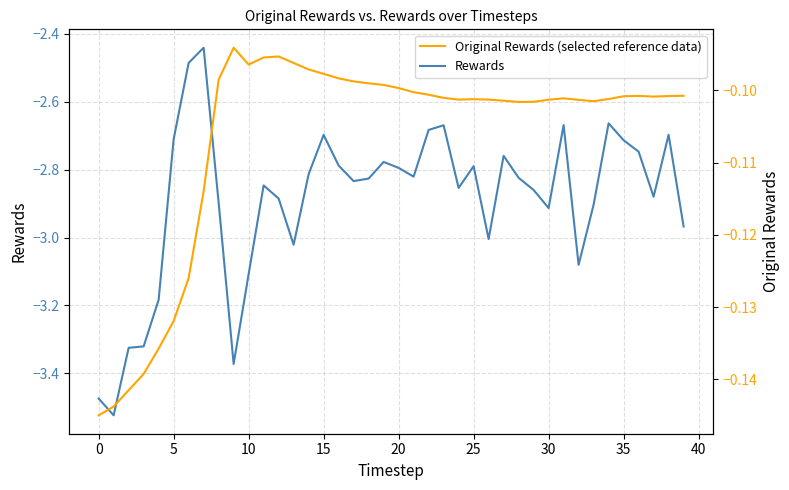

List the series in order of their peak value, lowest first.

Rewards, Original Rewards (selected reference data)